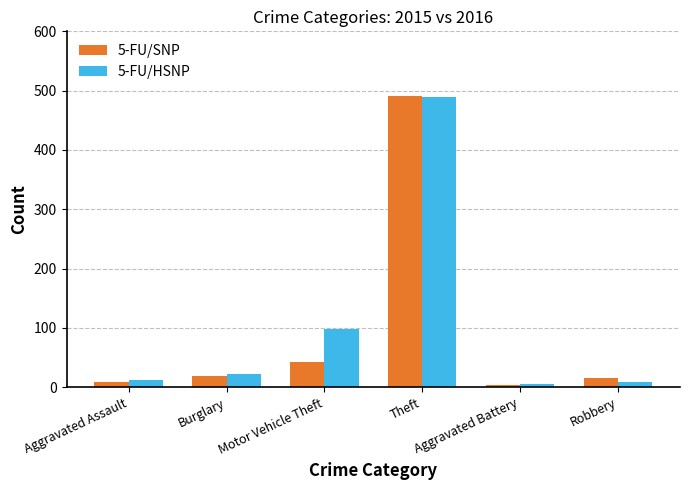

Is the value of 5-FU/SNP at Aggravated Assault greater than the value of 5-FU/HSNP at Burglary?

No